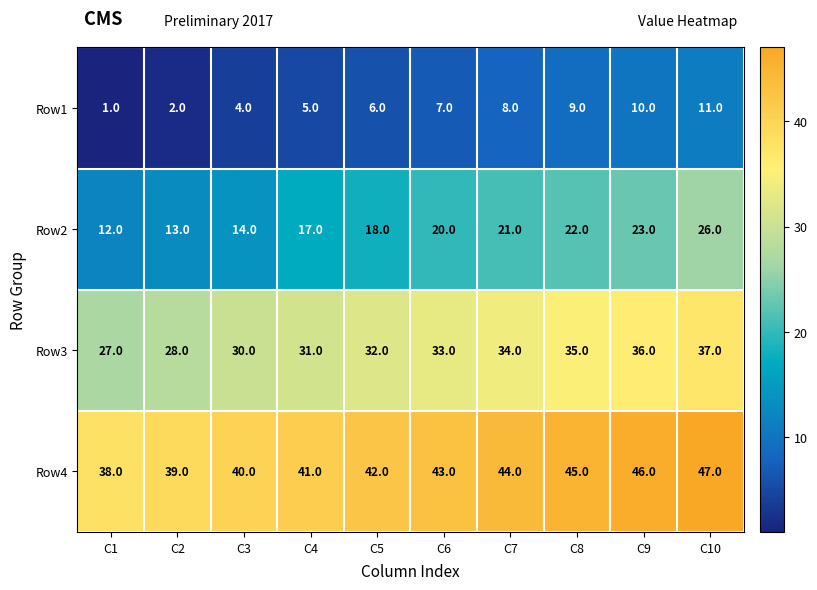

How many Row3 values are between 30 and 35?

6